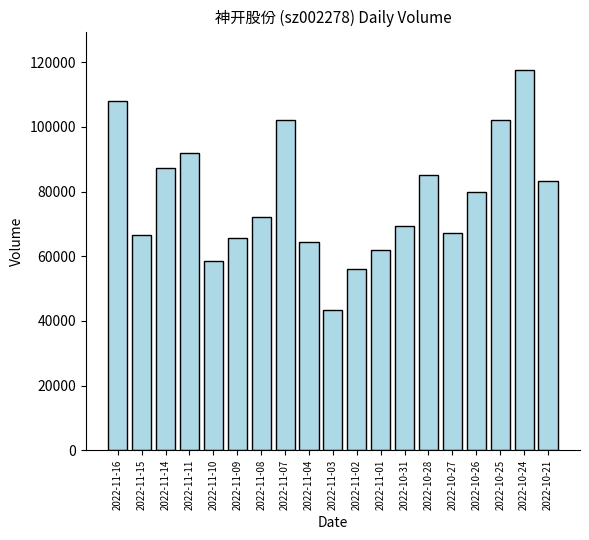

What is the greatest value displayed?

117710